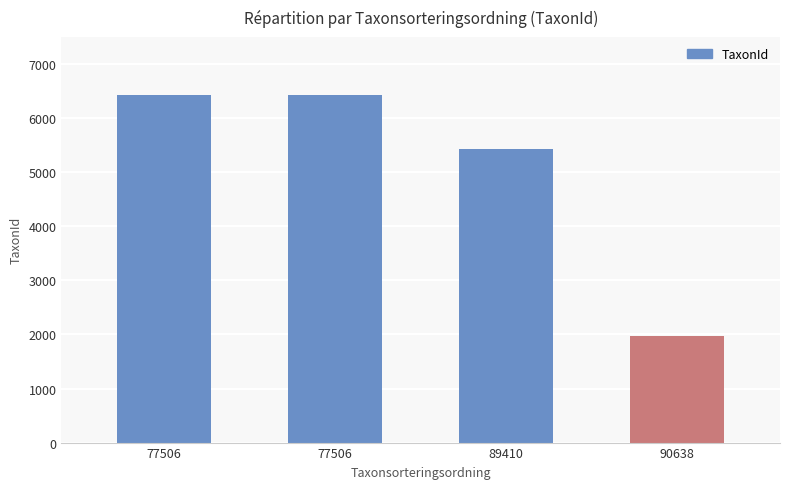

How many bars are there in total?

4